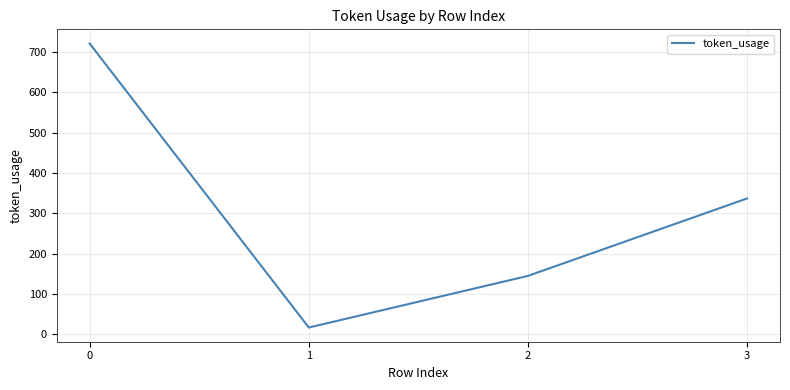

Read the value at 3, to the nearest 10.

340